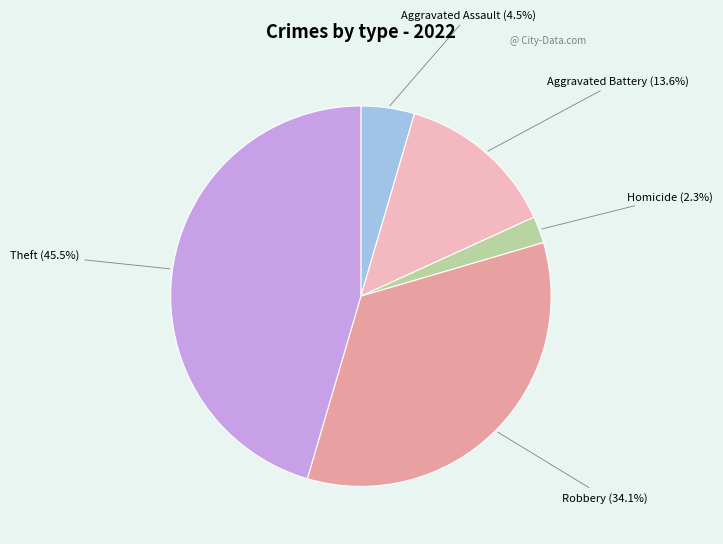

Is there a majority slice in this chart?

No